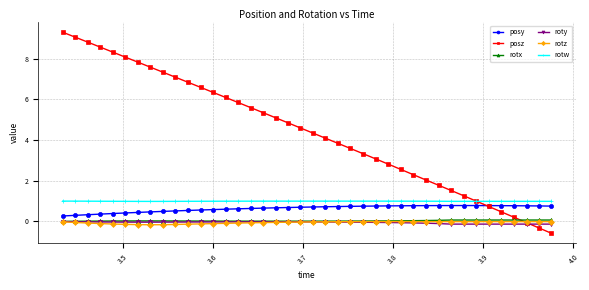

What are all the series names shown in the legend?

posy, posz, rotx, roty, rotz, rotw